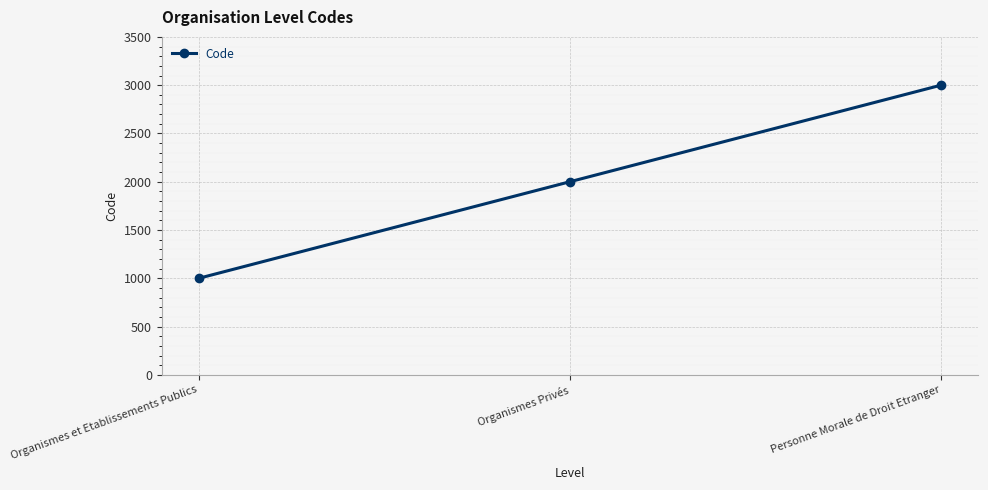

What is the average value?

2000